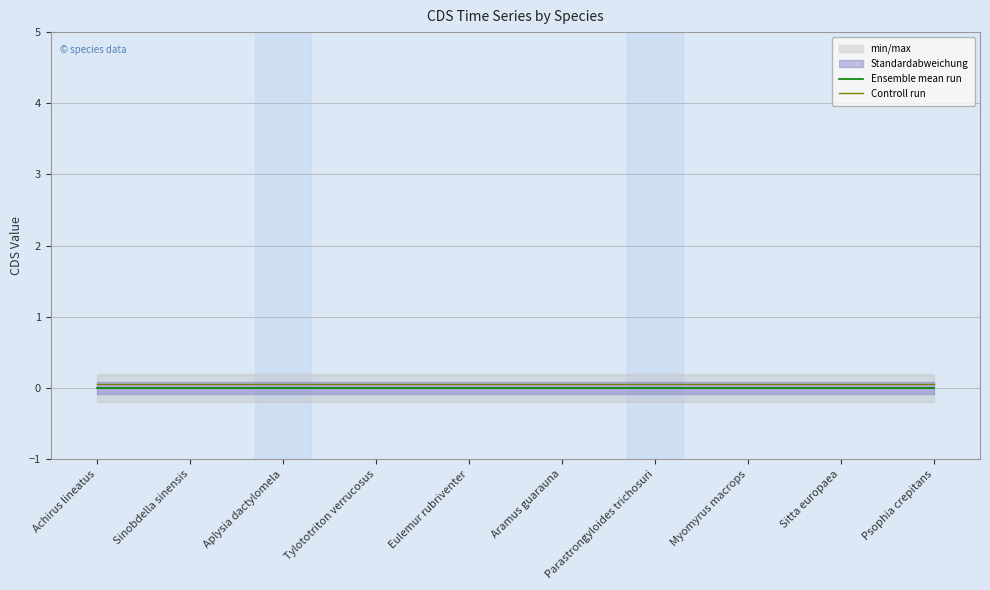

Between Sinobdella sinensis and Myomyrus macrops, which series saw the biggest shift?

Ensemble mean run